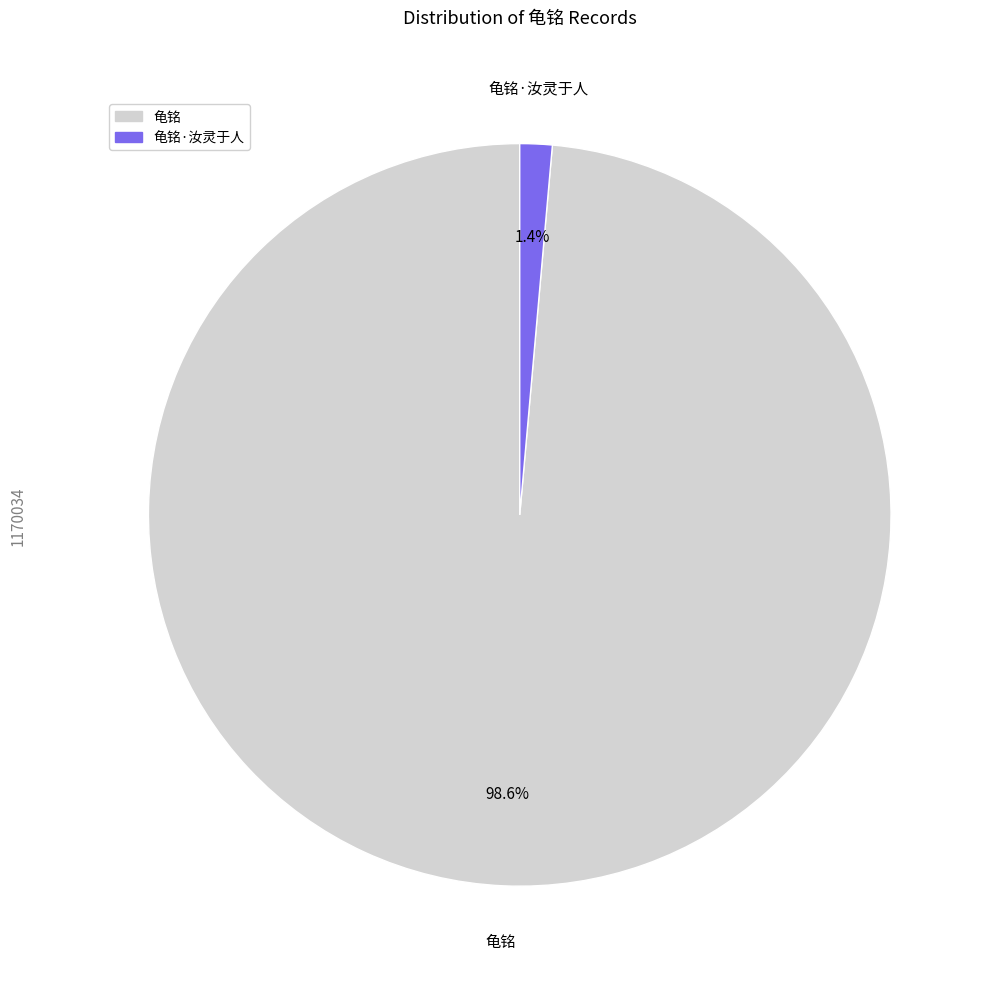

Count the number of slices in the pie.

2